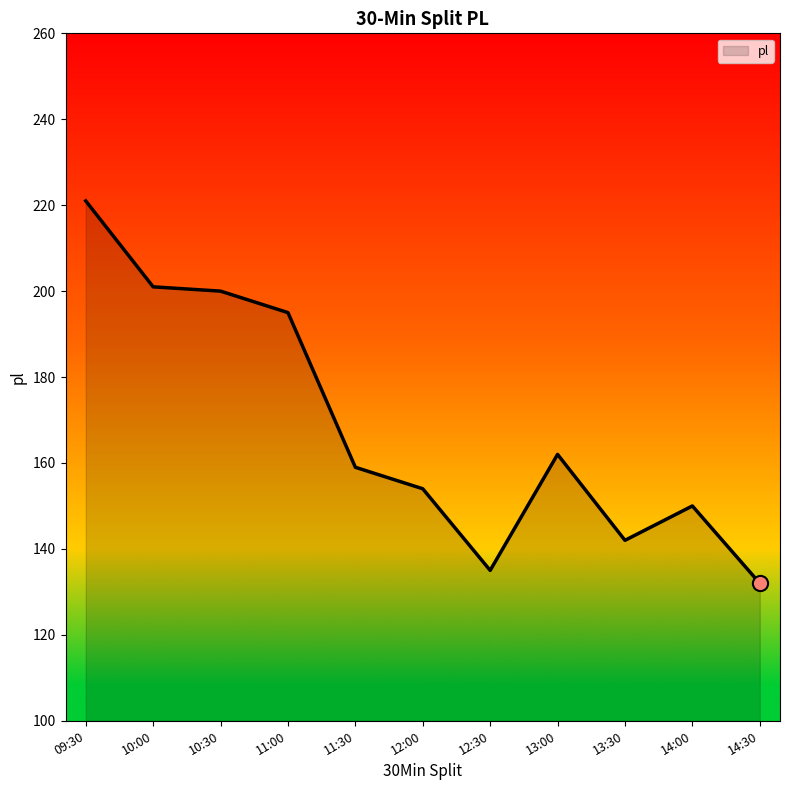

What is the change in value from 11:00 to 13:00?

-33